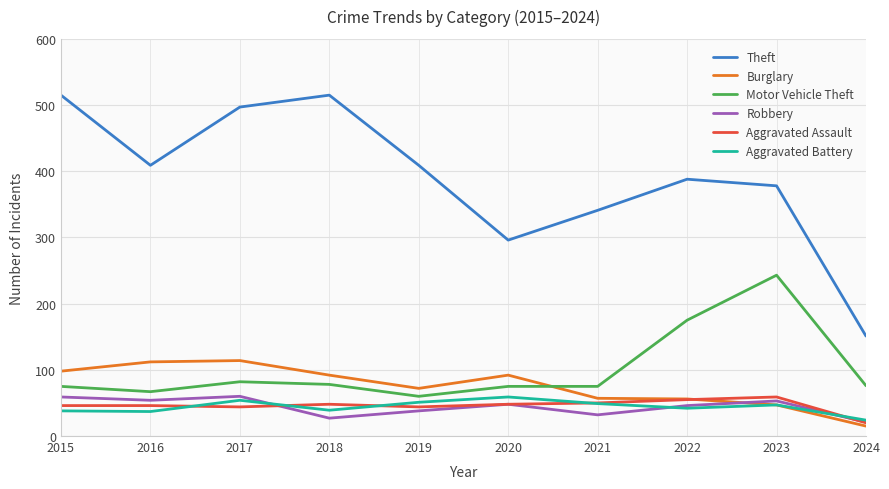

At which category does Robbery reach its first local peak?

2017